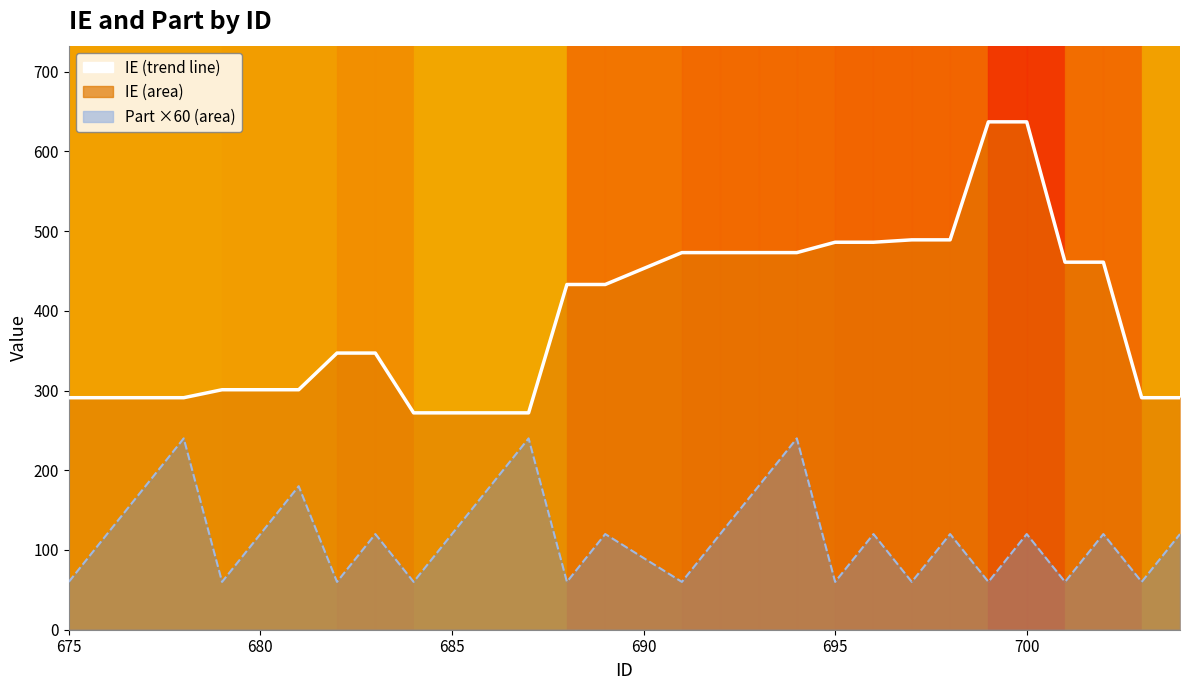

At how many categories does at least one series exceed 615?

2